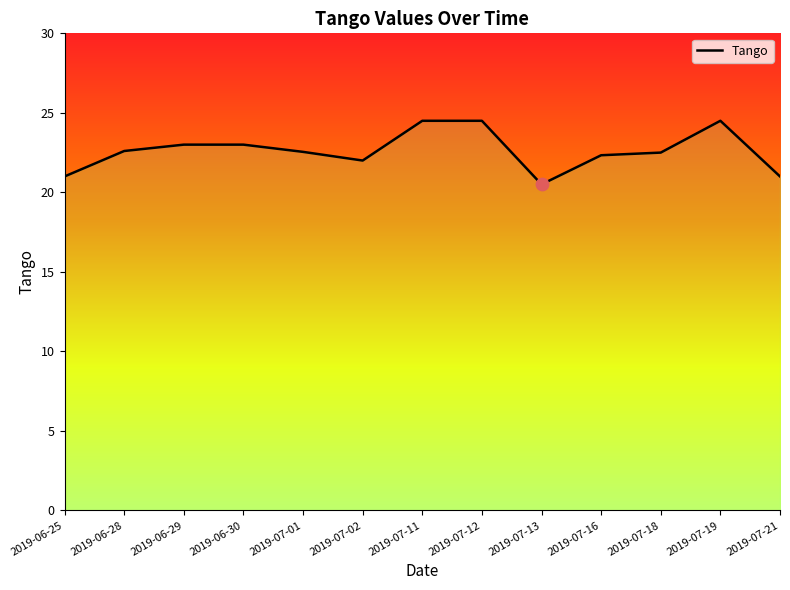

What is the change in value from 2019-07-12 to 2019-07-16?

-2.2